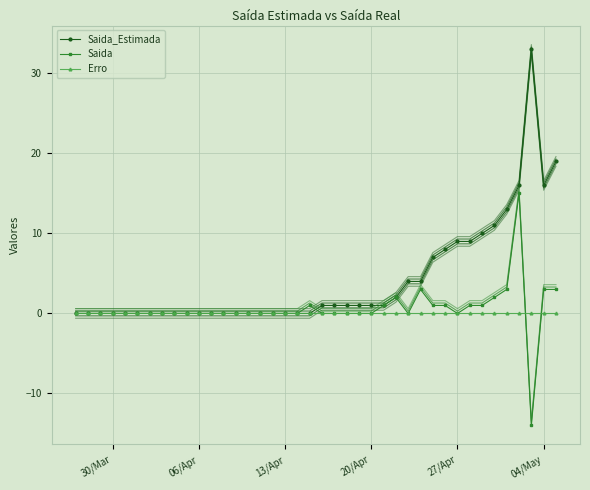

True or false: Saida has more than 2 points higher than both neighbors.

True